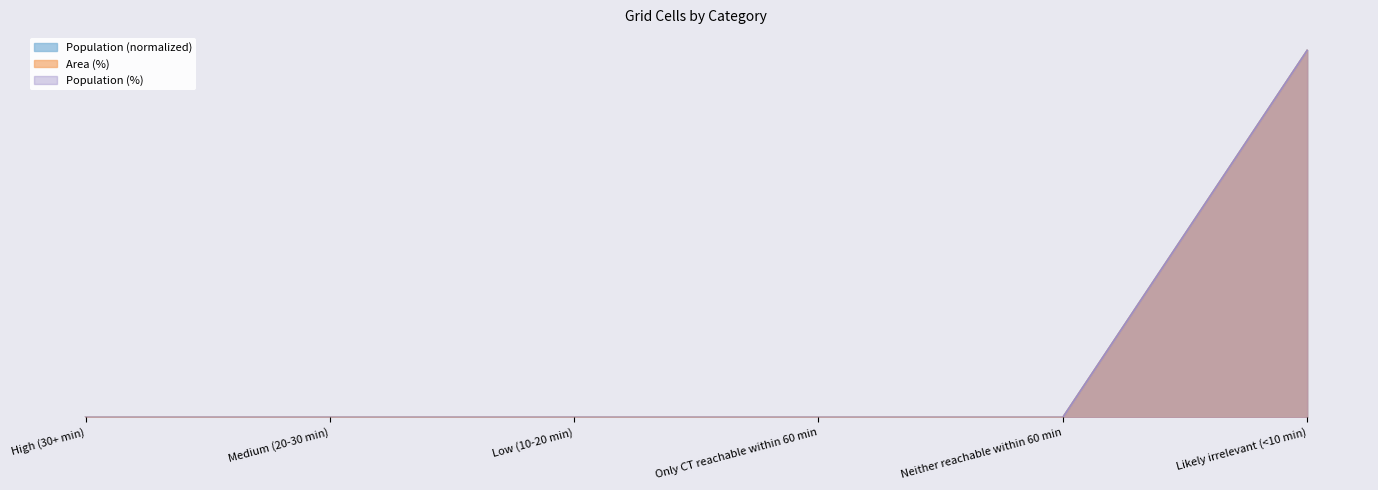

True or false: Population and Population (%) intersect in this chart.

False